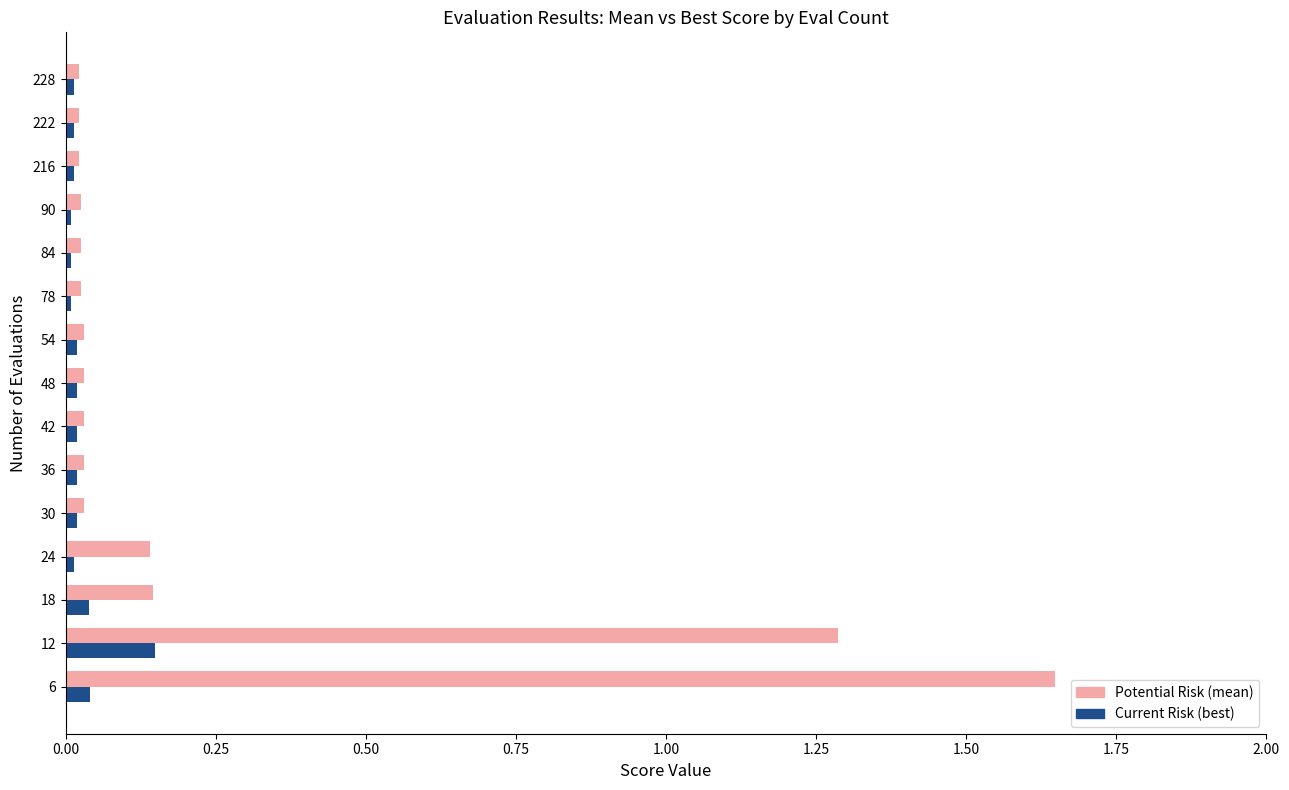

What is the total value across all series at 12?

1.4